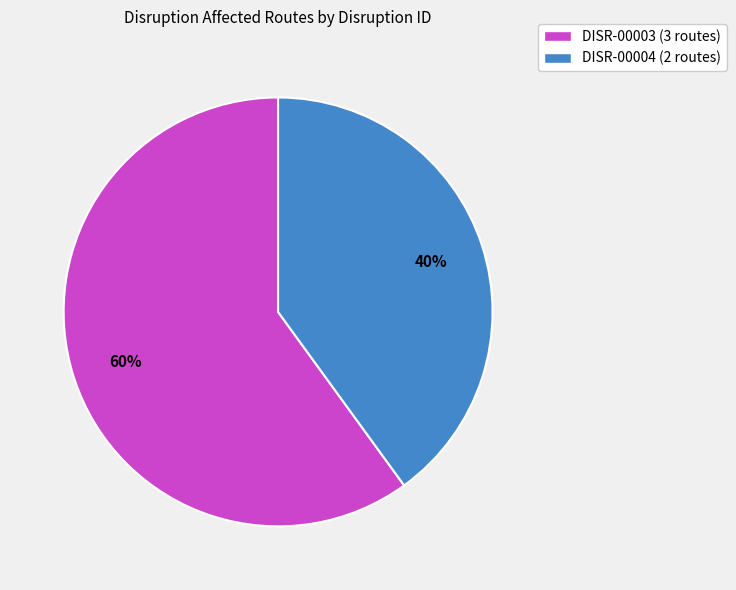

Do DISR-00003 (3 routes) and DISR-00004 (2 routes) together represent more than half of the pie?

Yes